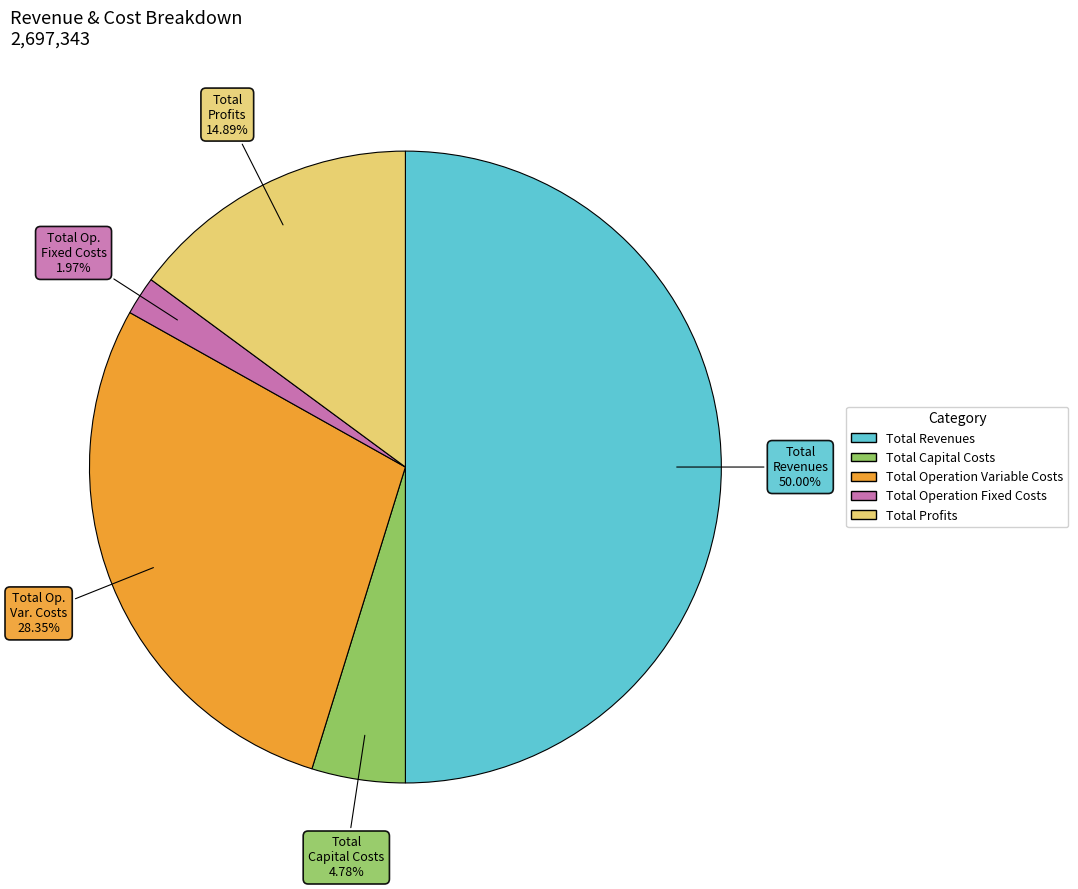

Between Total Profits and Total Revenues, which is larger?

Total Revenues